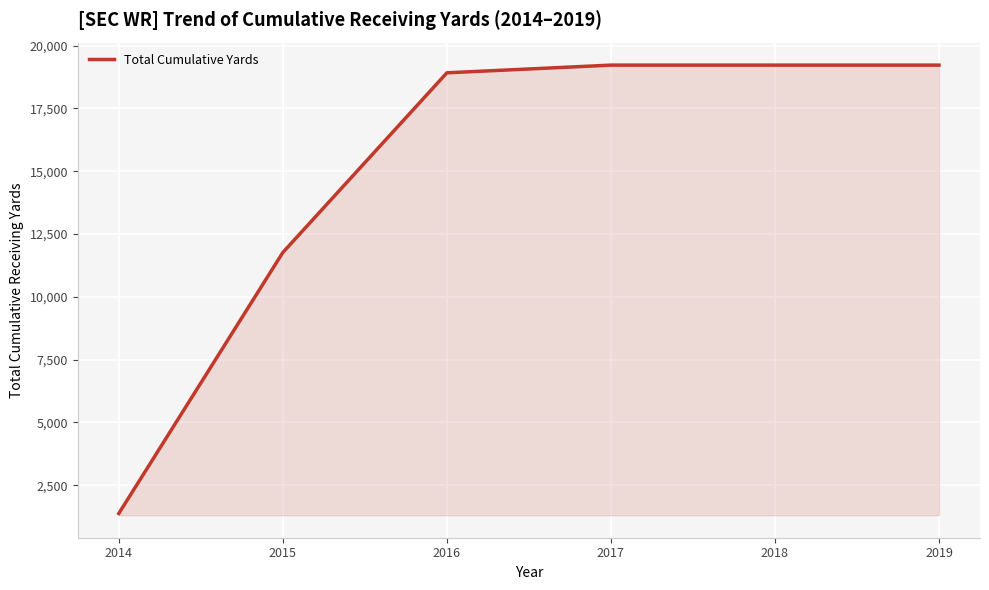

Reading left to right, list all the values displayed in this chart.

2014=1375	2015=11764	2016=18916	2017=19222	2018=19222	2019=19222